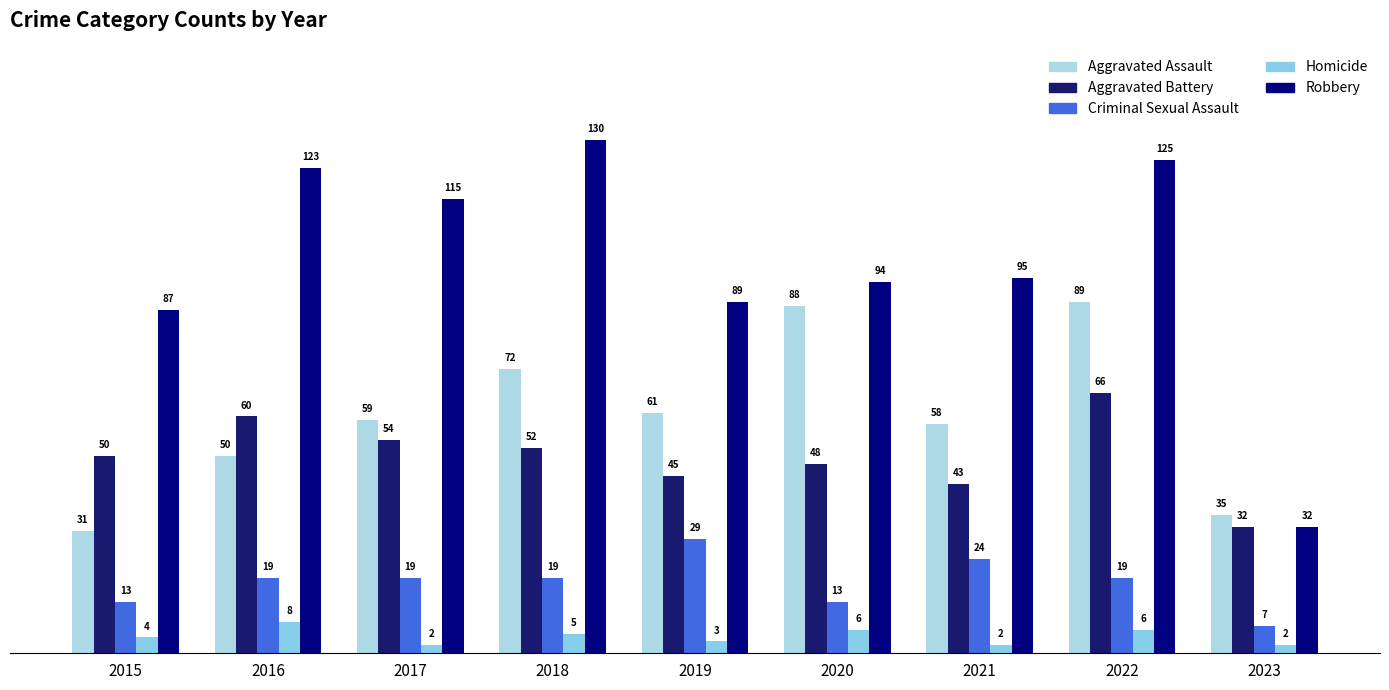

At which category does the chart reach its peak across all series?

2018